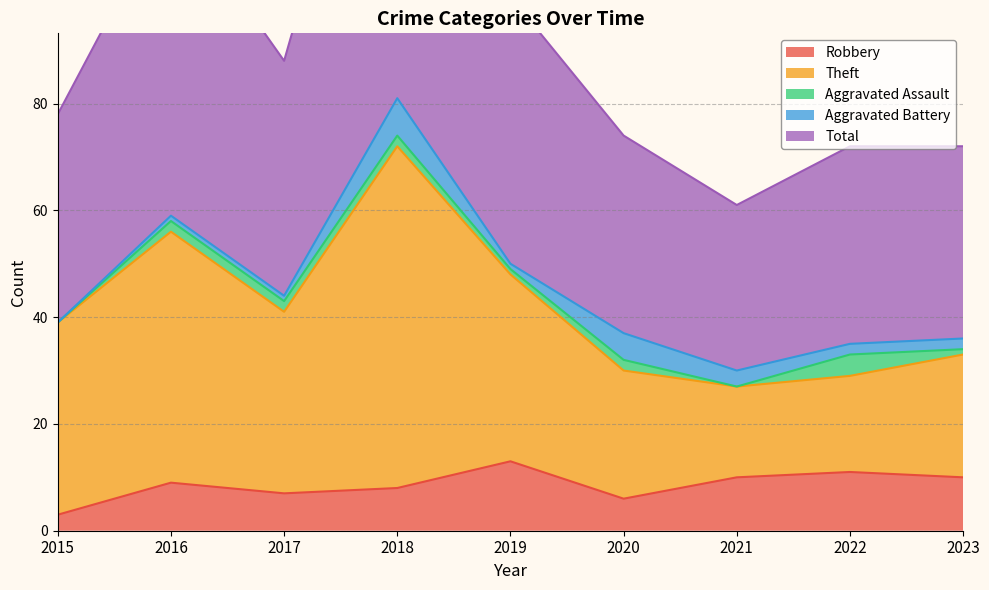

At which category does the chart reach its minimum across all series?

2015